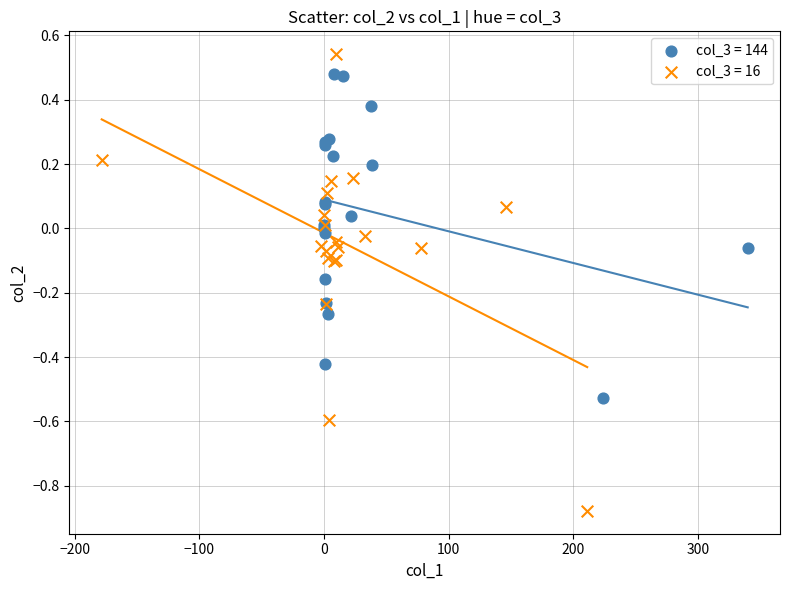

Which series reaches the maximum Y coordinate?

col_3 = 16